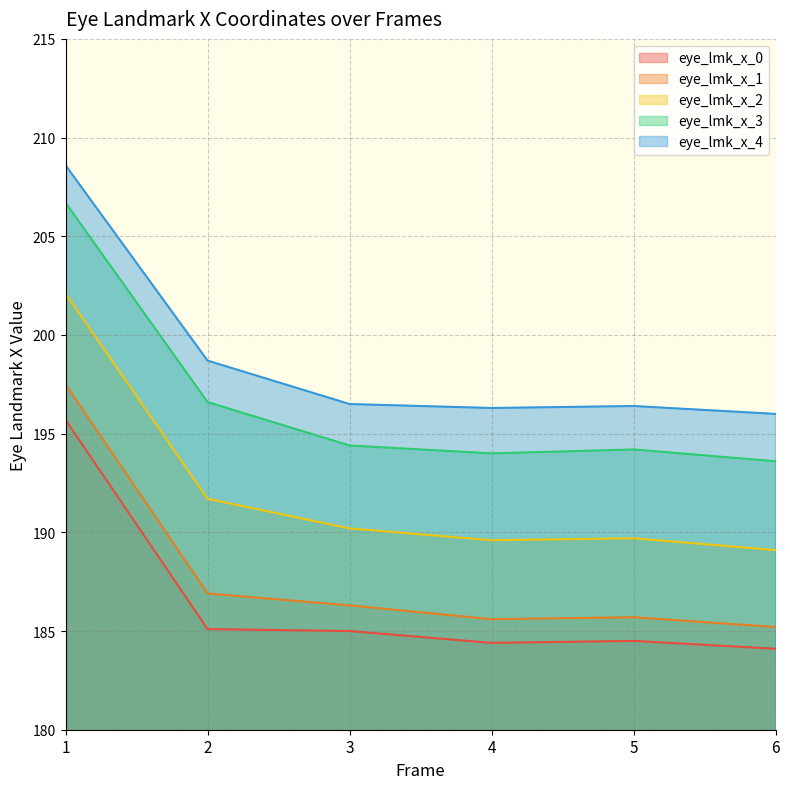

How many lines are shown in the chart?

5